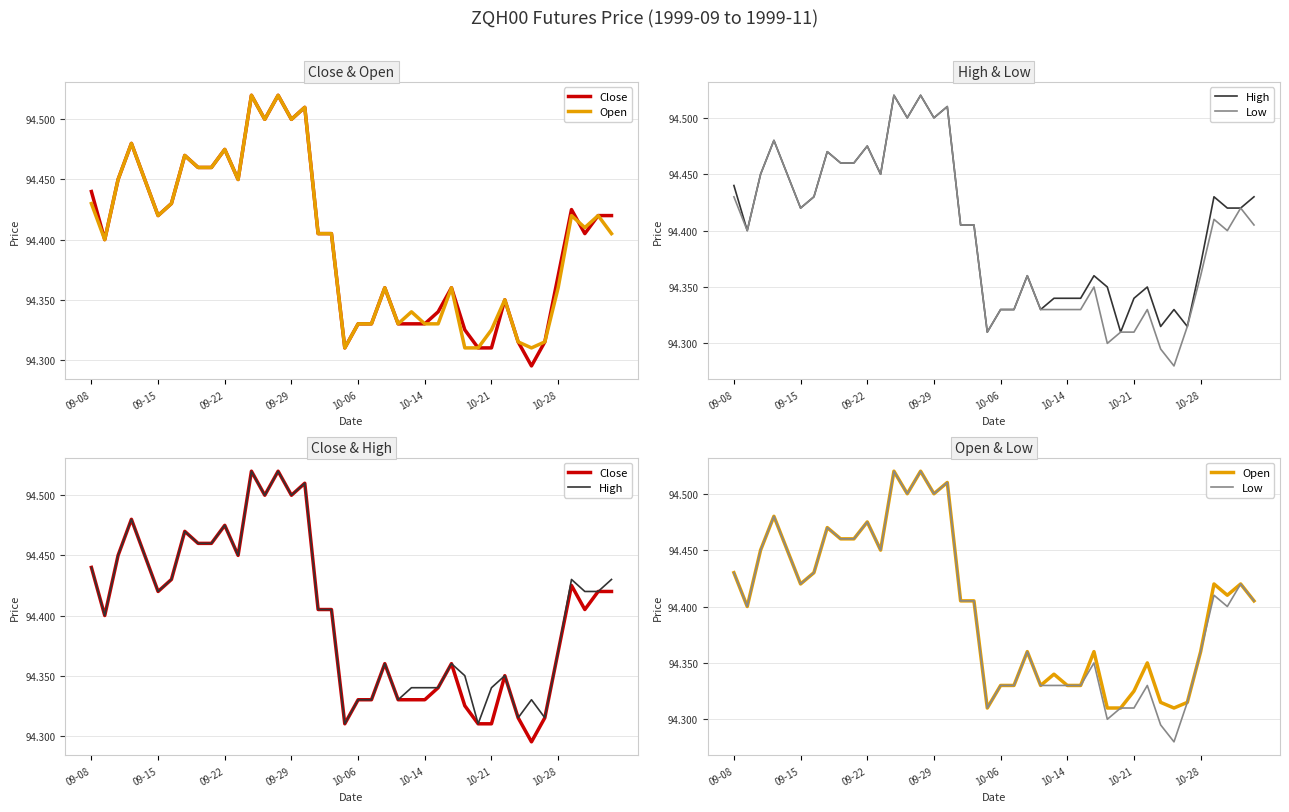

What is the difference between the second highest and second lowest values in the Low series?

0.2